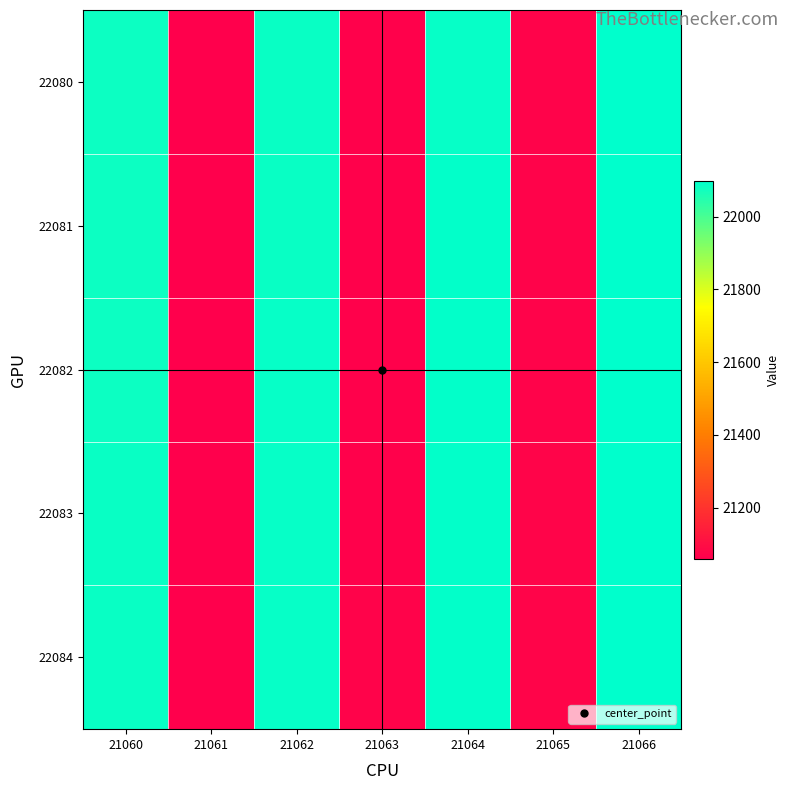

Reading left to right, what are all the values shown in this chart?

22080: 21060=22080	21061=21060	21062=22085	21063=21065	21064=22090	21065=21070	21066=22095
22081: 21060=22081	21061=21061	21062=22086	21063=21066	21064=22091	21065=21071	21066=22096
22082: 21060=22082	21061=21062	21062=22087	21063=21067	21064=22092	21065=21072	21066=22097
22083: 21060=22083	21061=21063	21062=22088	21063=21068	21064=22093	21065=21073	21066=22098
22084: 21060=22084	21061=21064	21062=22089	21063=21069	21064=22094	21065=21074	21066=22099